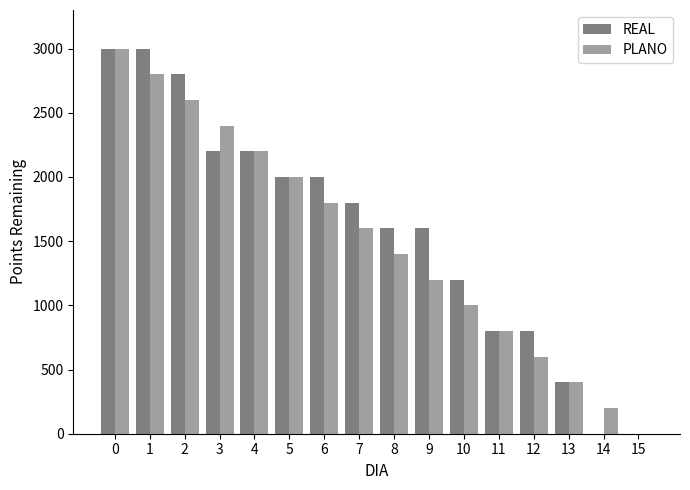

What is the sum of all REAL values?

25400